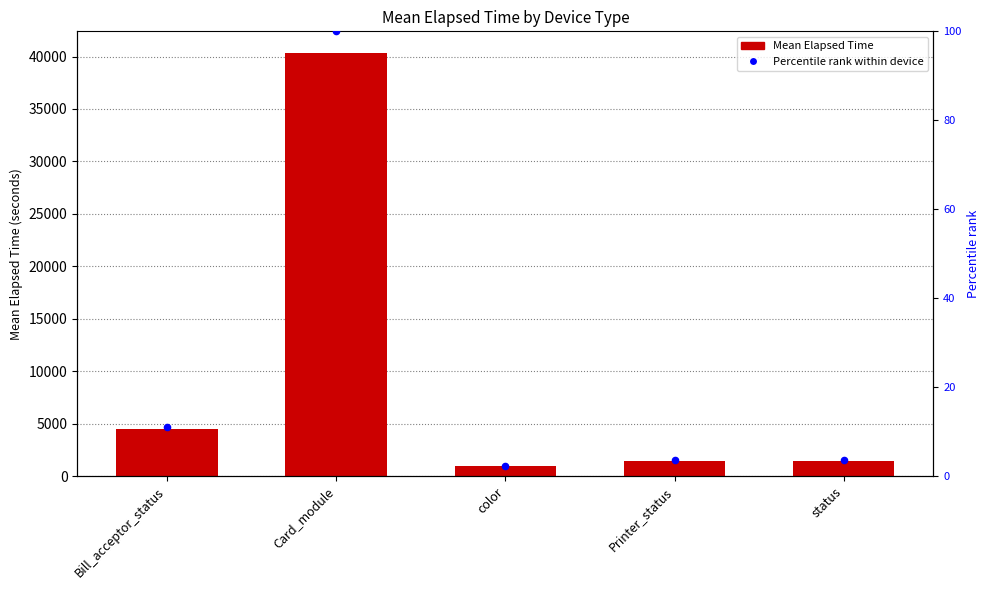

Which series has the largest Y range (max minus min)?

Mean Elapsed Time